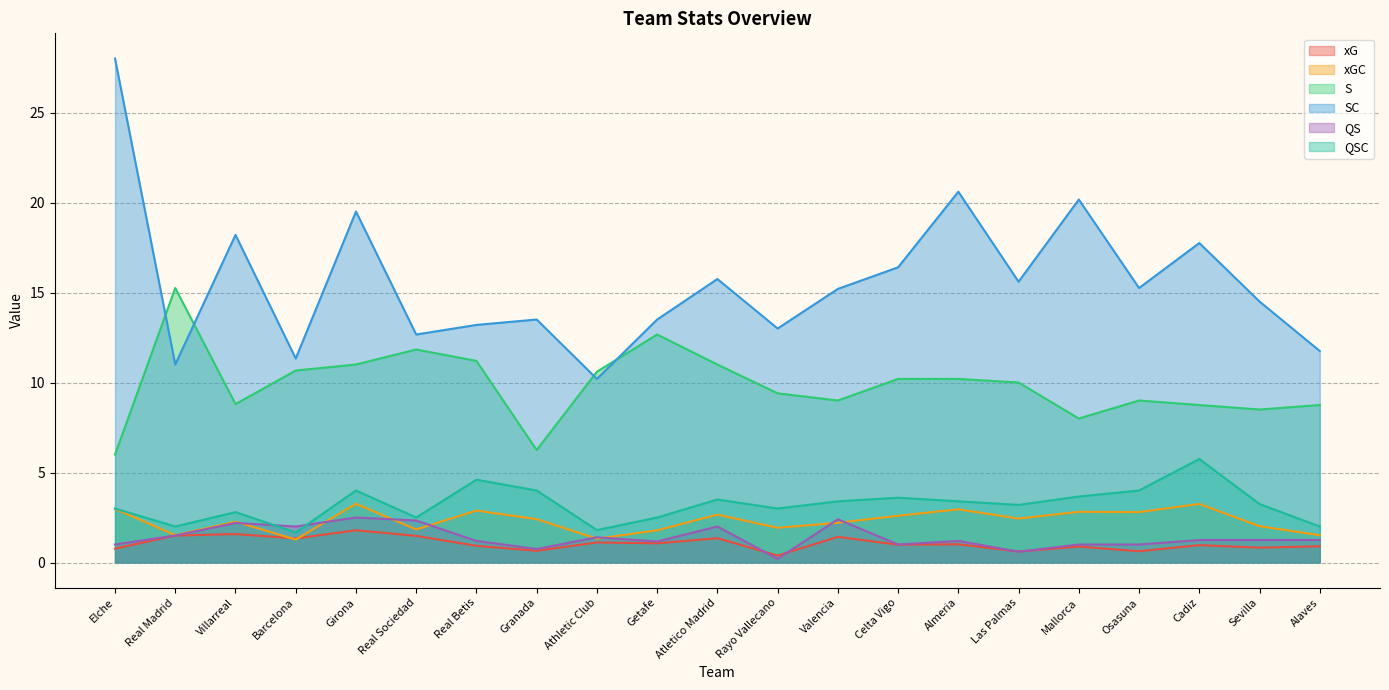

Reading left to right, transcribe all the data shown in this chart.

xG: 0.8	1.5	1.6	1.3	1.8	1.5	0.9	0.7	1.1	1.1	1.3	0.4	1.4	1.0	1.0	0.6	0.9	0.6	1.0	0.8	0.9
xGC: 3.0	1.5	2.3	1.3	3.3	1.8	2.9	2.4	1.3	1.8	2.7	1.9	2.2	2.6	3.0	2.4	2.8	2.8	3.3	2.0	1.5
S: 6.0	15.2	8.8	10.7	11.0	11.8	11.2	6.2	10.6	12.7	11.0	9.4	9.0	10.2	10.2	10.0	8.0	9.0	8.8	8.5	8.8
SC: 28.0	11.0	18.2	11.3	19.5	12.7	13.2	13.5	10.2	13.5	15.8	13.0	15.2	16.4	20.6	15.6	20.2	15.2	17.8	14.5	11.8
QS: 1.0	1.5	2.2	2.0	2.5	2.3	1.2	0.8	1.4	1.2	2.0	0.2	2.4	1.0	1.2	0.6	1.0	1.0	1.2	1.2	1.2
QSC: 3.0	2.0	2.8	1.7	4.0	2.5	4.6	4.0	1.8	2.5	3.5	3.0	3.4	3.6	3.4	3.2	3.7	4.0	5.8	3.2	2.0